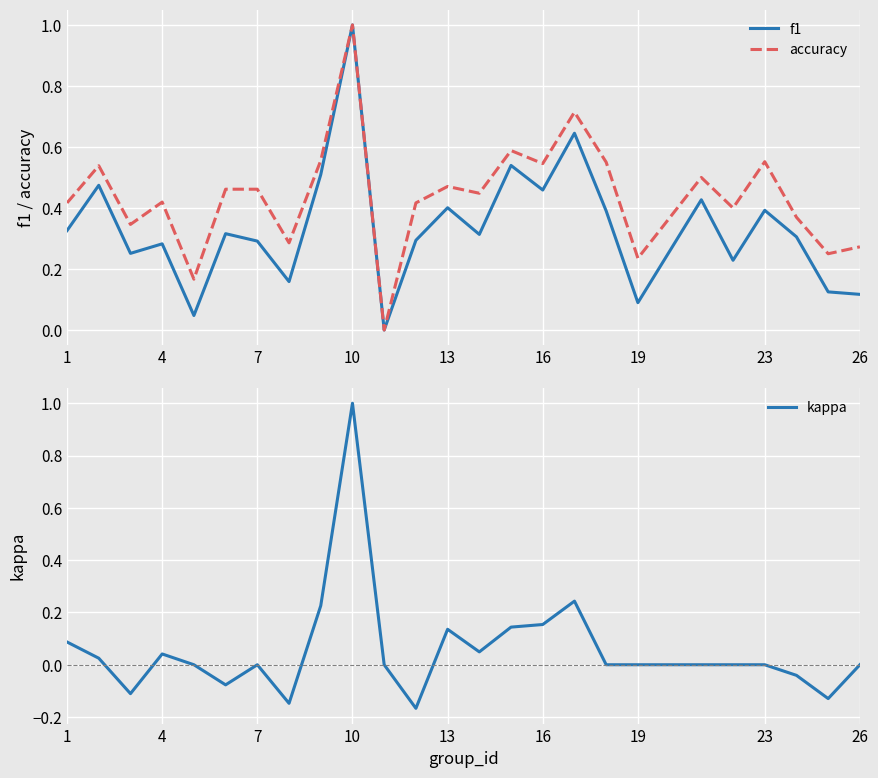

Is it true that accuracy equals 0.3 at 10?

False